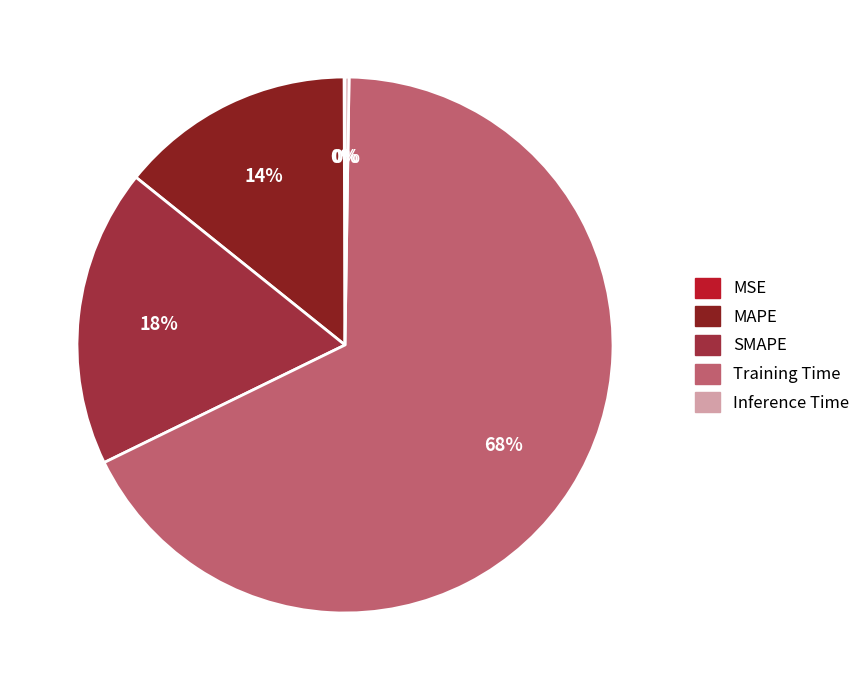

Is Training Time the majority of the pie?

Yes